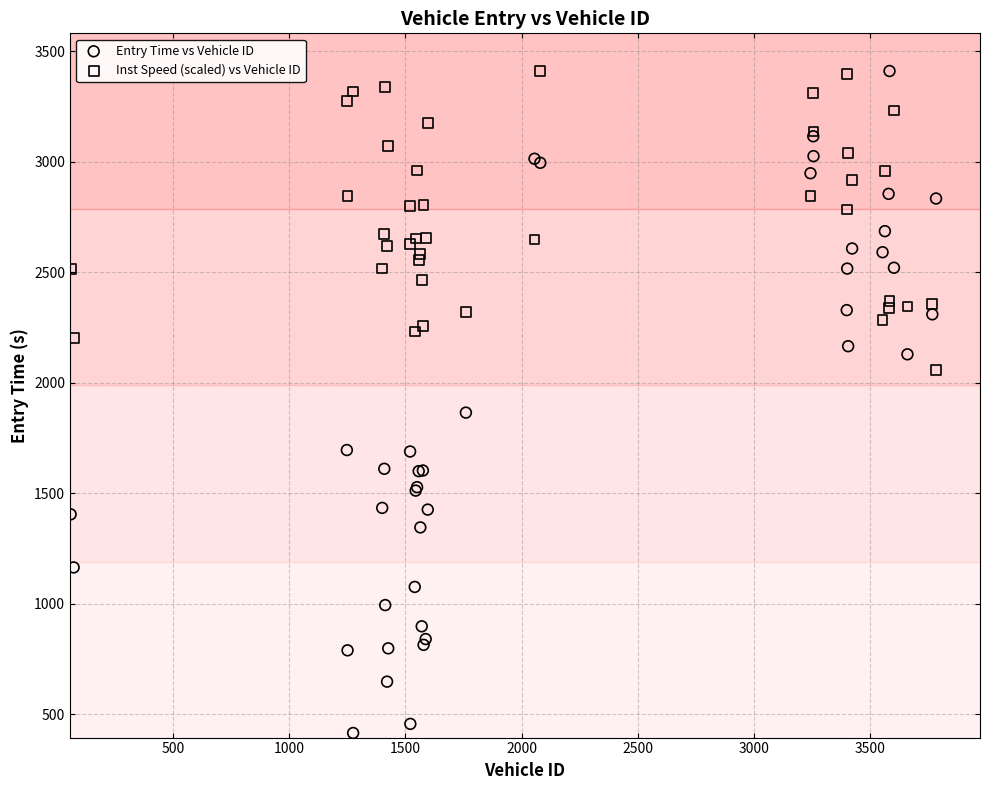

In the Entry Time vs Vehicle ID series, what Y value is closest to 1913?

1865.0